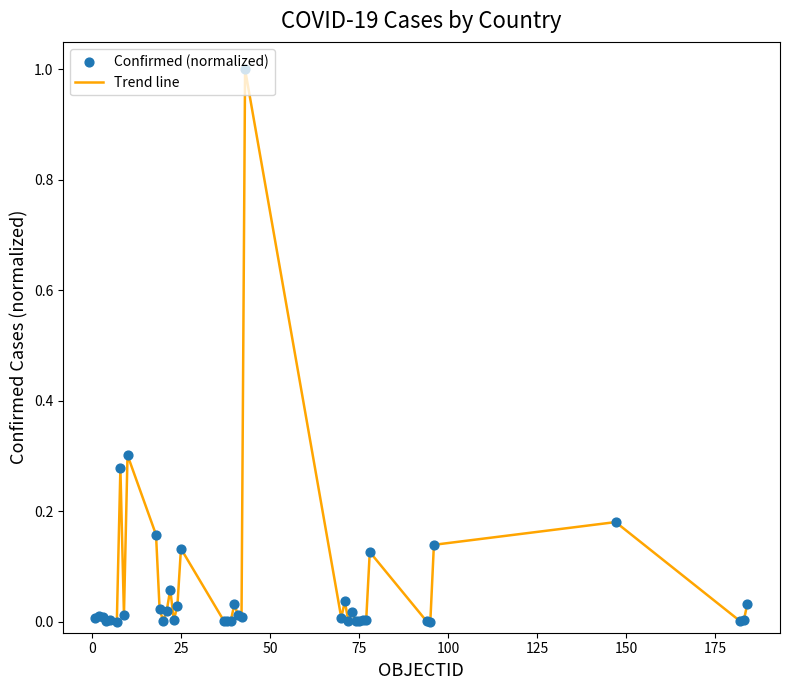

What is the greatest value displayed?

1.0